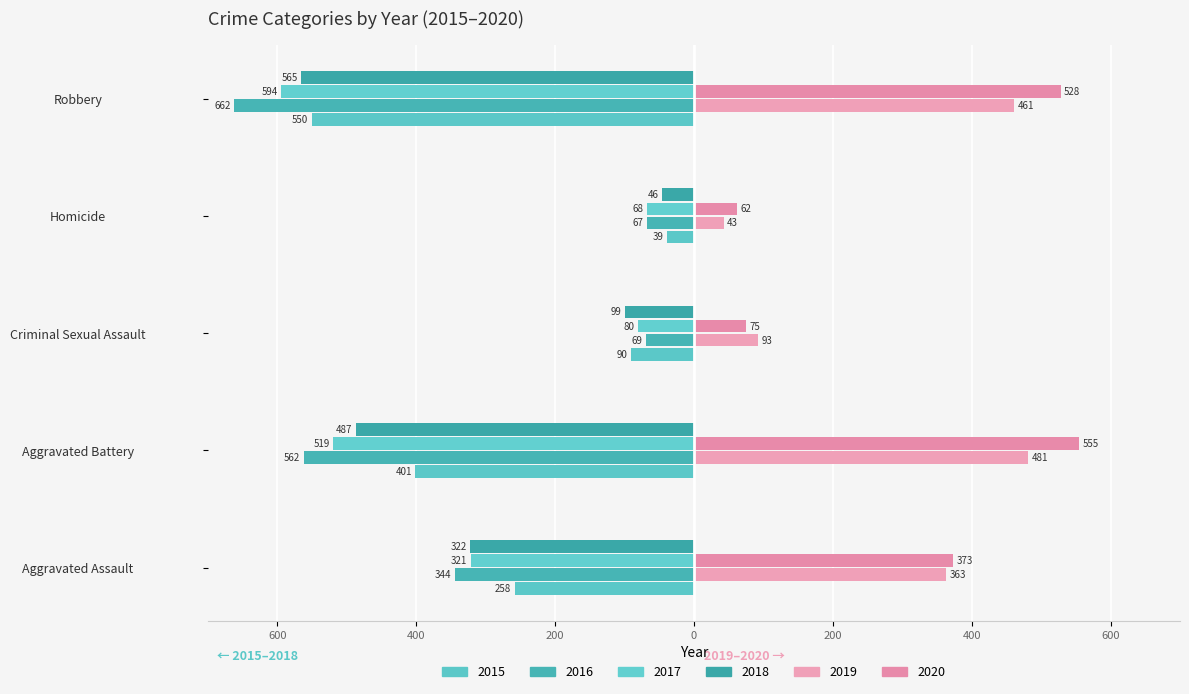

Reading left to right, list all the values displayed in this chart.

2015: -258	-401	-90	-39	-550
2016: -344	-562	-69	-67	-662
2017: -321	-519	-80	-68	-594
2018: -322	-487	-99	-46	-565
2019: 363	481	93	43	461
2020: 373	555	75	62	528